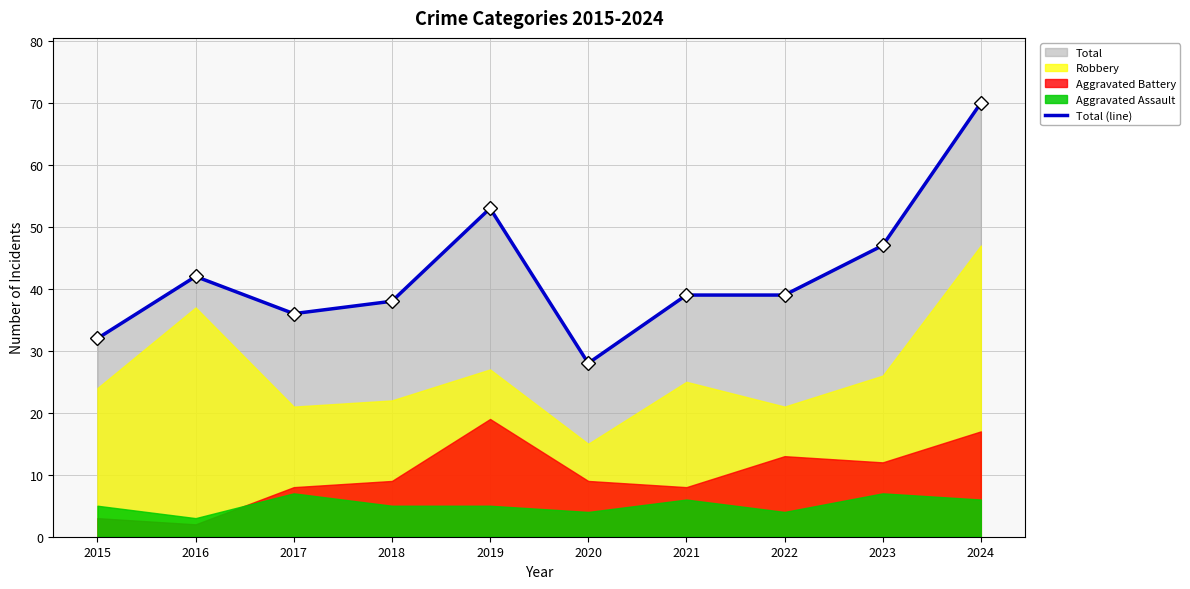

The value at 2021 is 39. True or false?

True